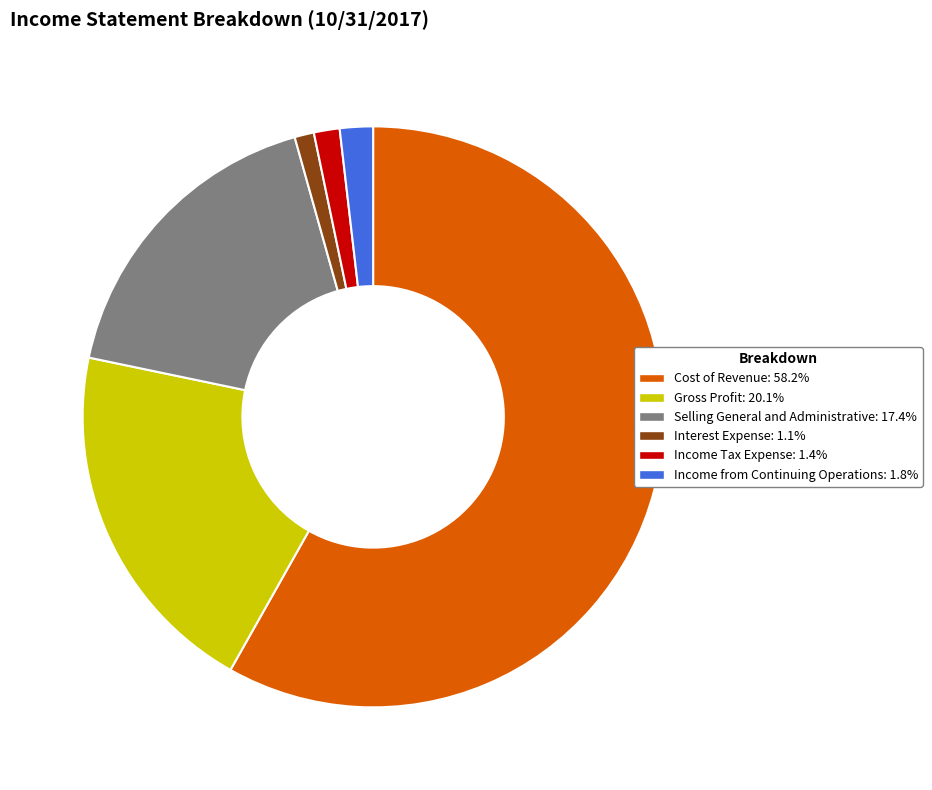

Is the sum of Interest Expense and Income from Continuing Operations greater than half?

No